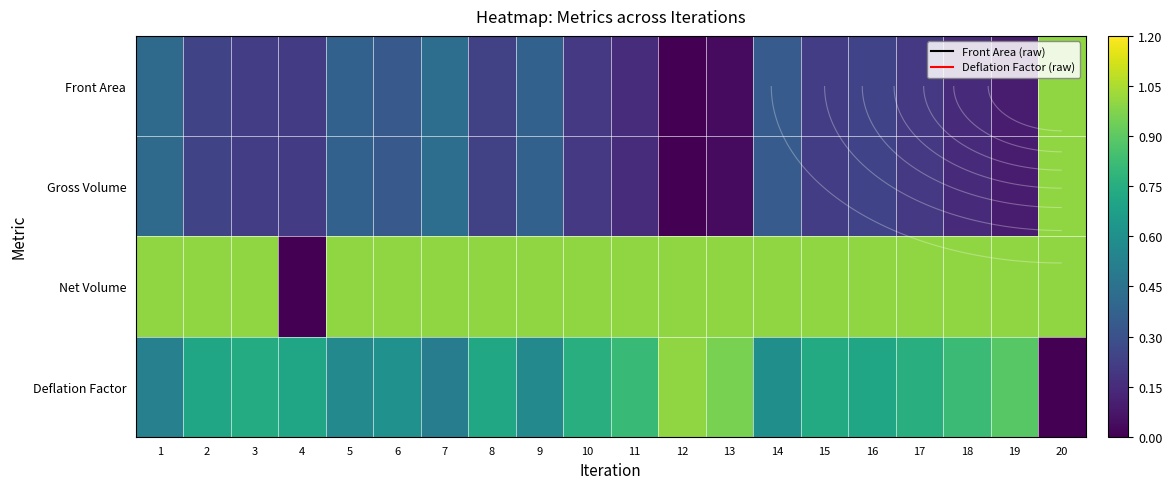

What is the average value of the Net Volume series?

0.9